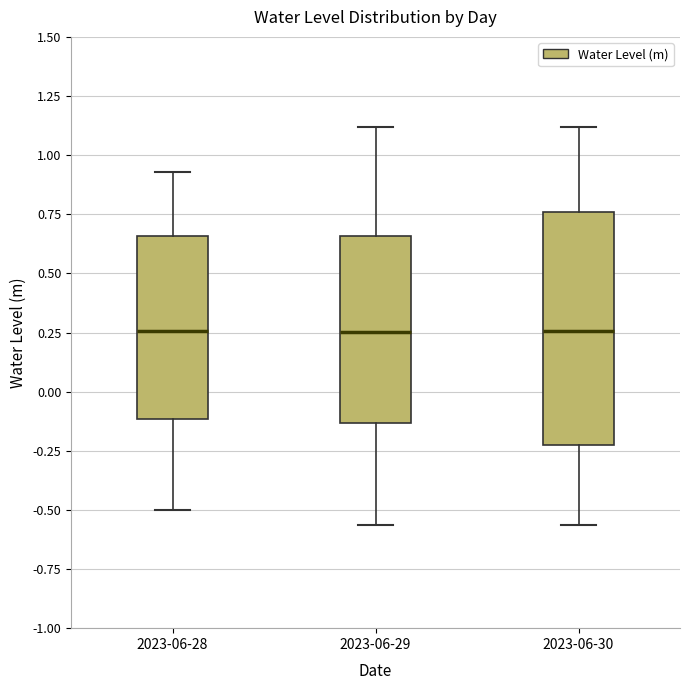

Comparing the boxes themselves (not the whiskers), which one is the tallest?

2023-06-30